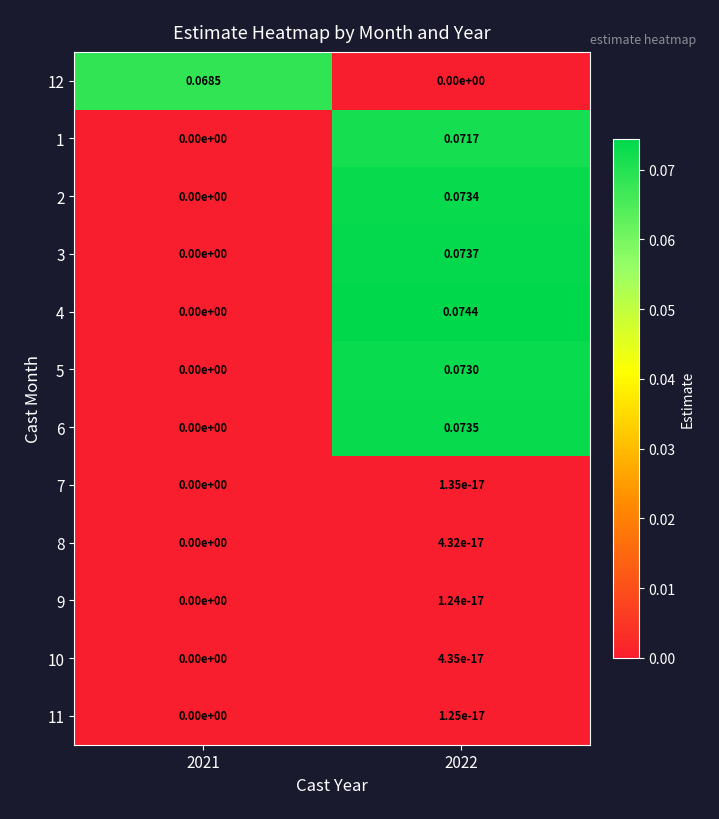

Is the value of 3 at 2022 greater than the value of 11 at 2022?

Yes